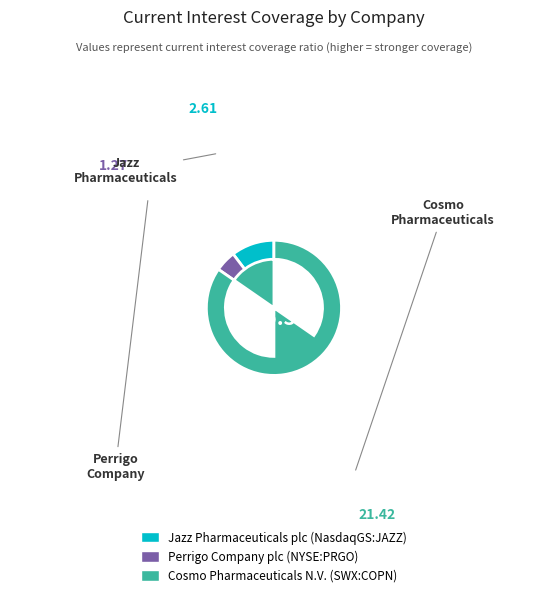

The Perrigo Company plc (NYSE:PRGO) slice represents 1% of the pie. True or false?

False